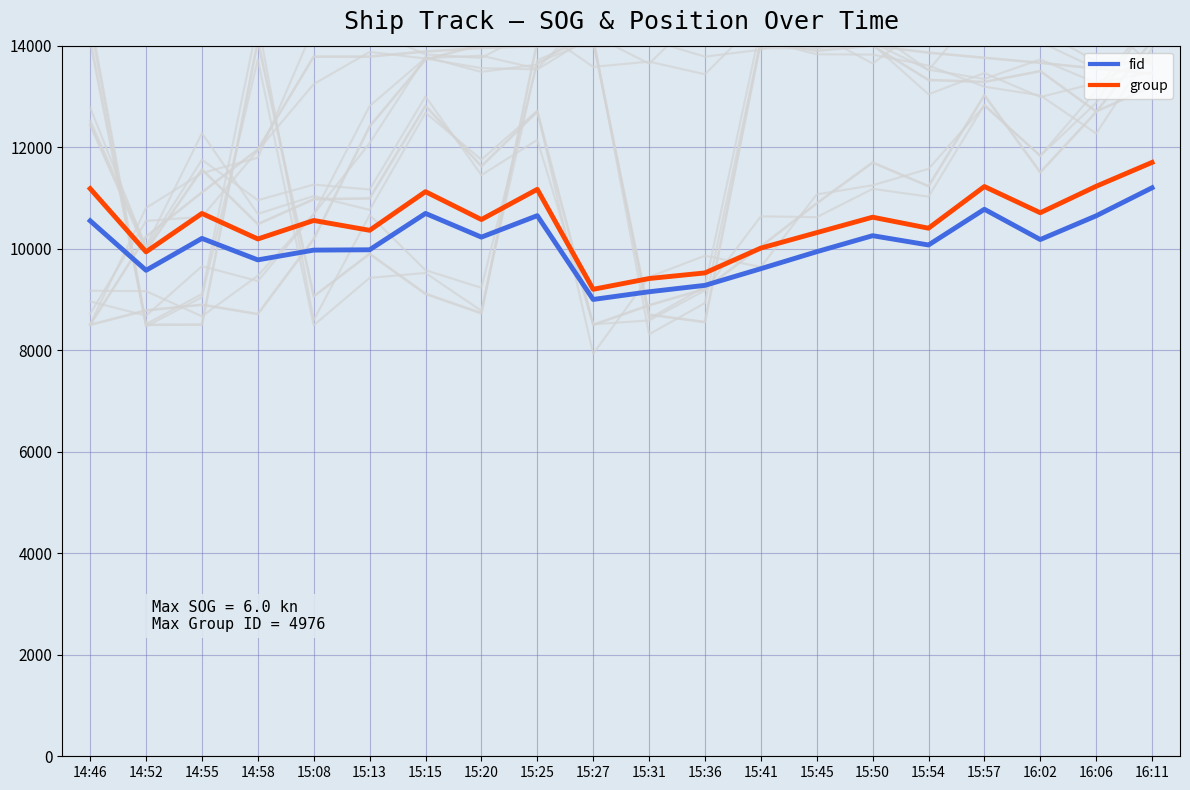

What position from the right is 15:31?

10